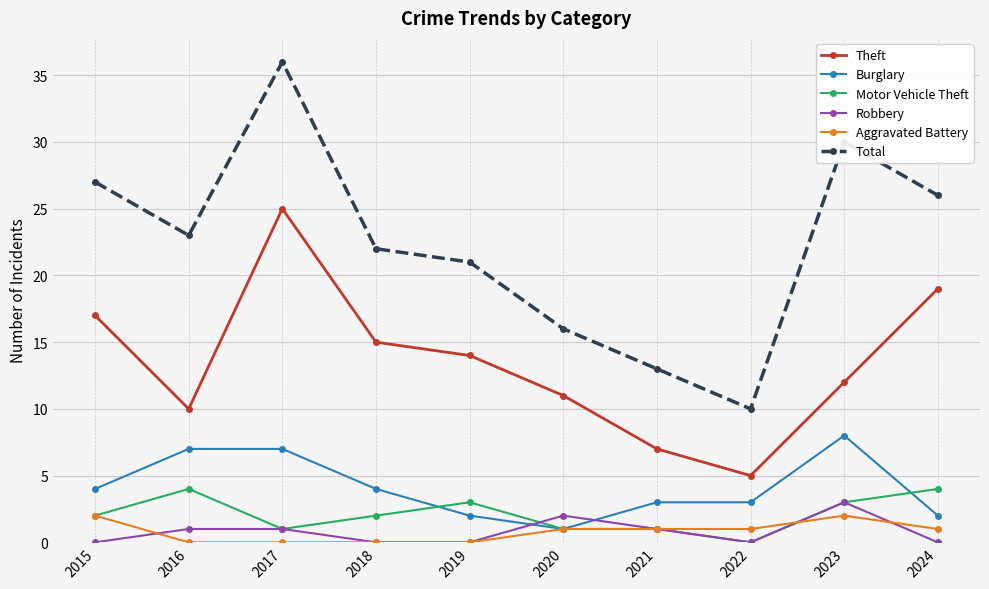

Is it true that Theft equals 5 at 2016?

False